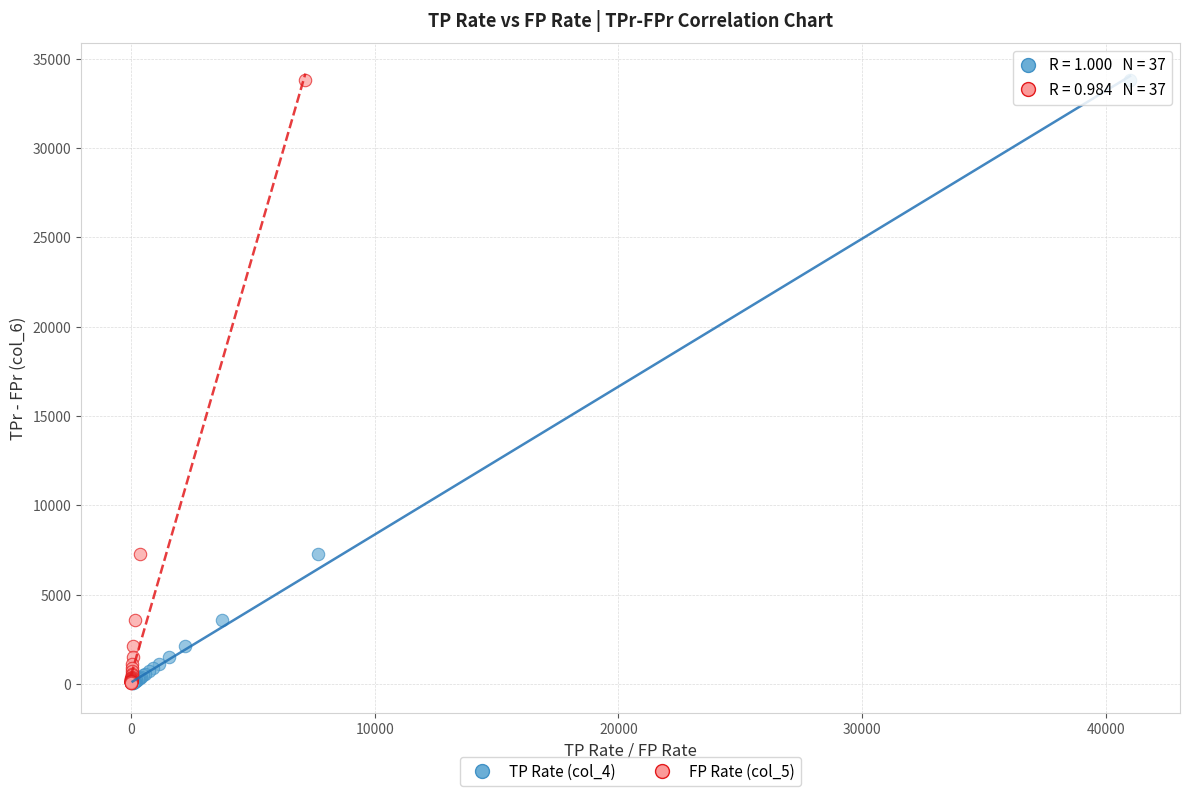

What are all the series names shown in the legend?

TP Rate (col_4), FP Rate (col_5)